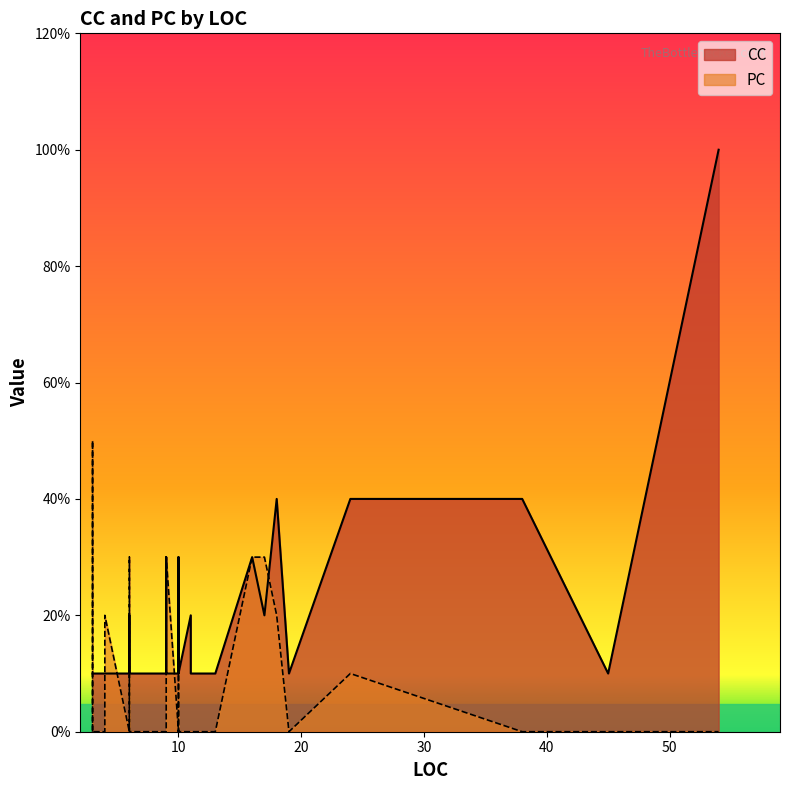

What are all the series names shown in the legend?

CC, PC